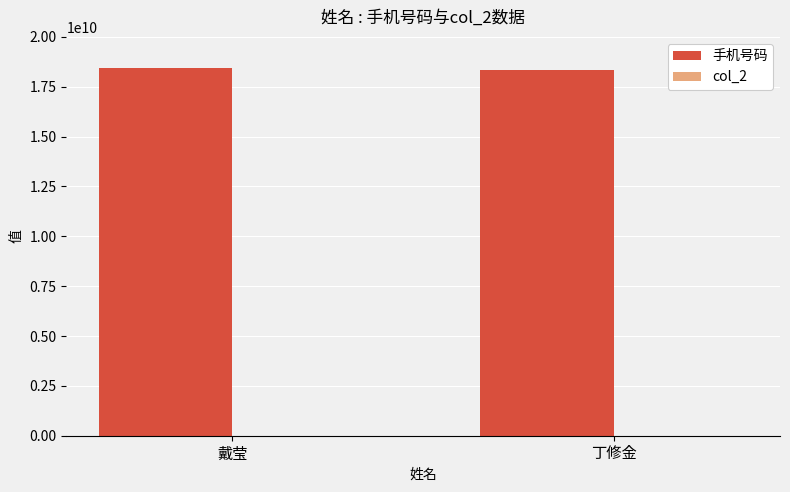

Reading left to right, list all the values displayed in this chart.

18455646709	18356955167